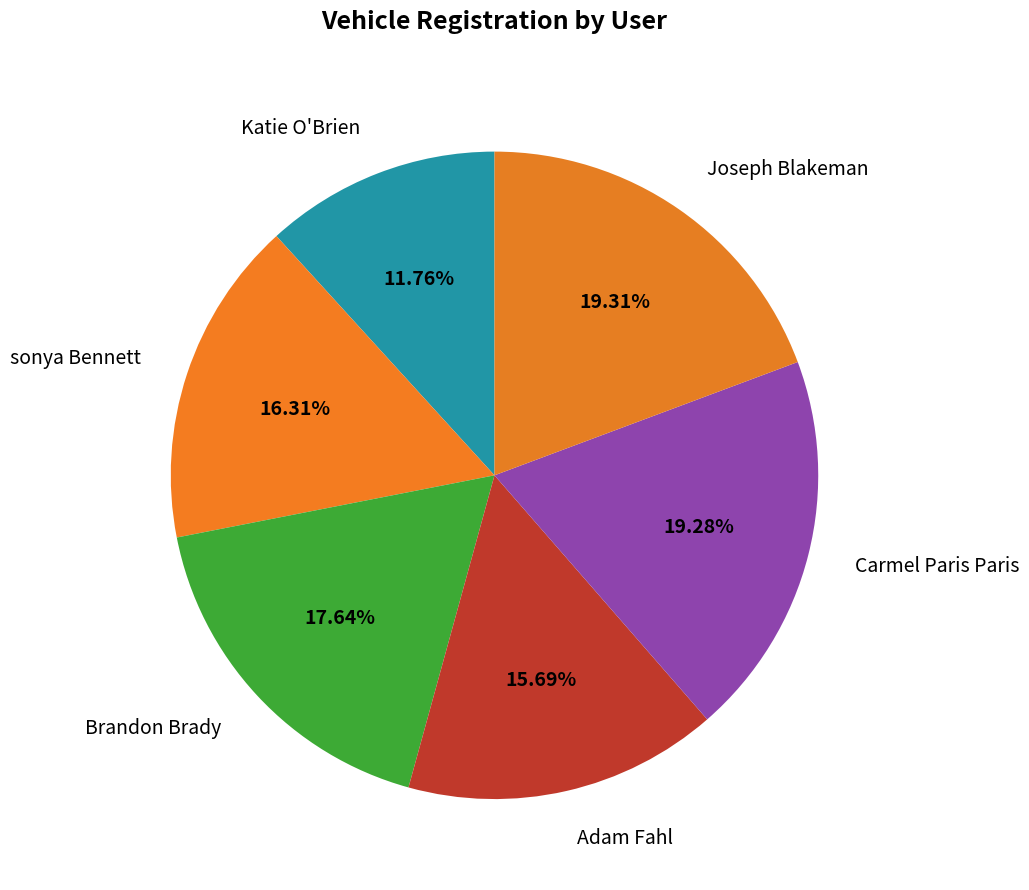

Which category has the smallest portion of the pie?

Katie O'Brien